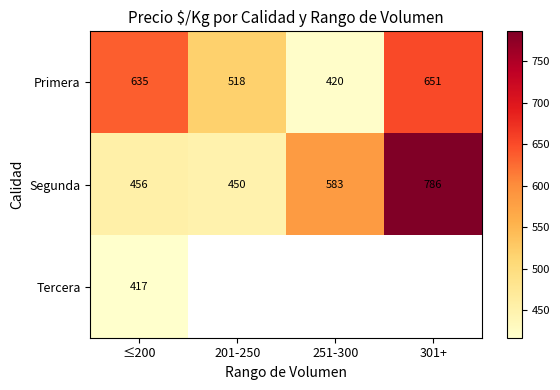

What is the greatest value displayed?

786.0